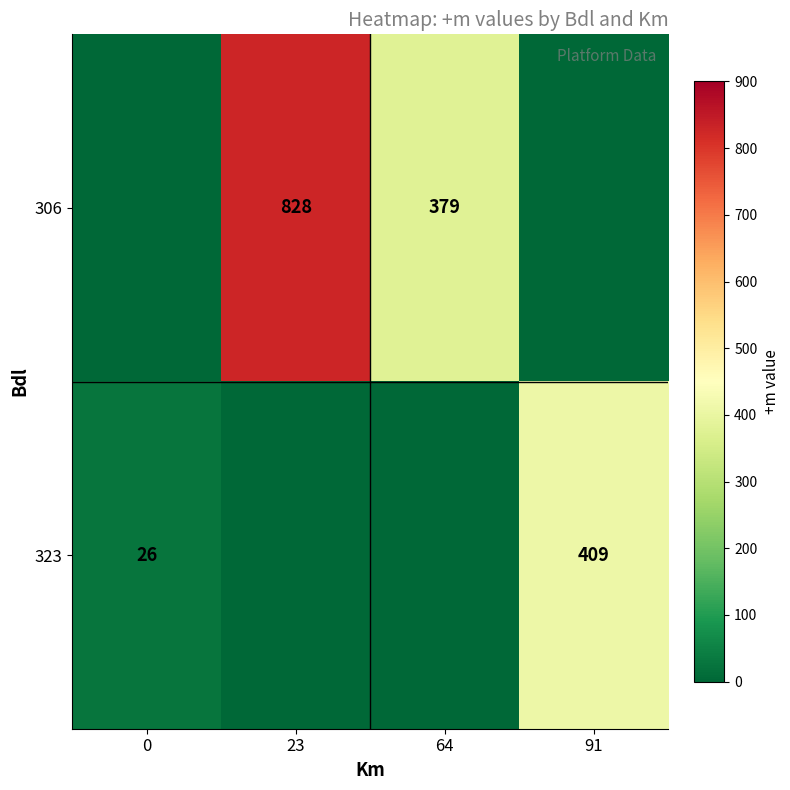

True or false: 323 has a value of 39 at 0.

False